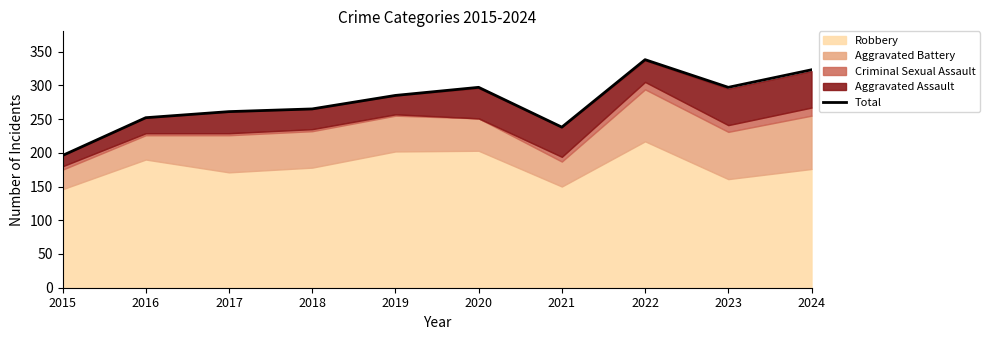

What is the change in value from 2022 to 2023?

-41